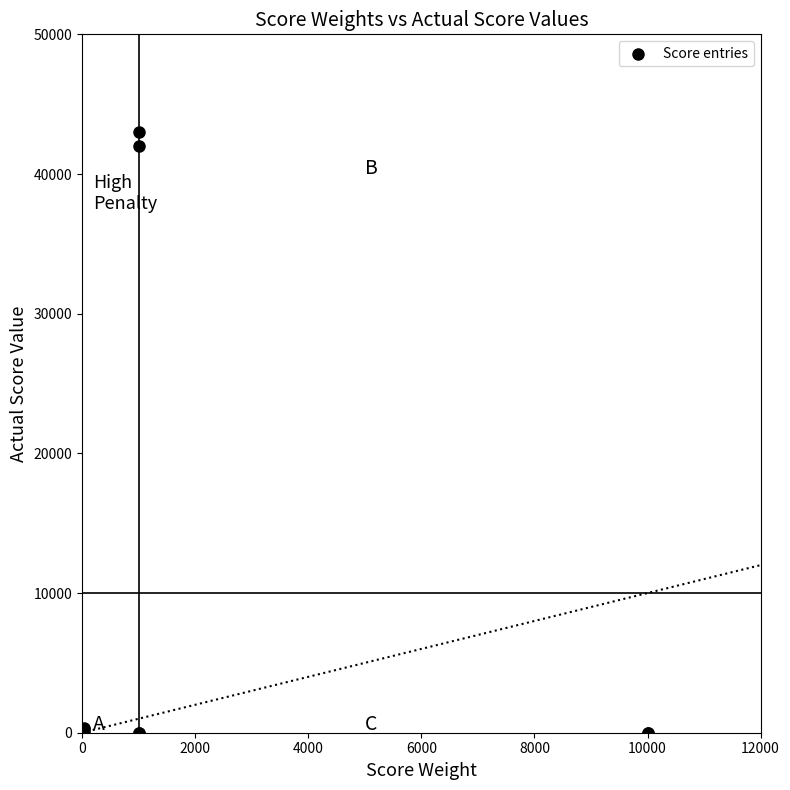

What Y value in the scatter plot is closest to 21500?

42000